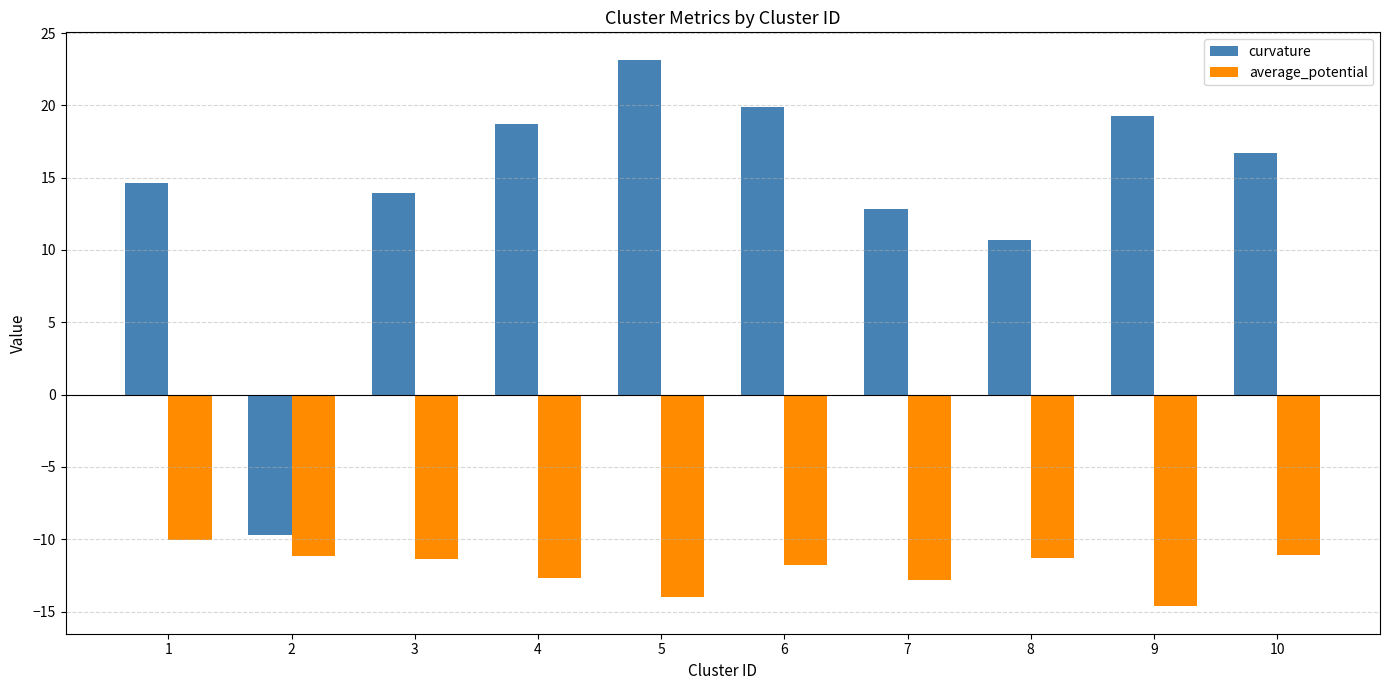

How many values in curvature are above zero?

9